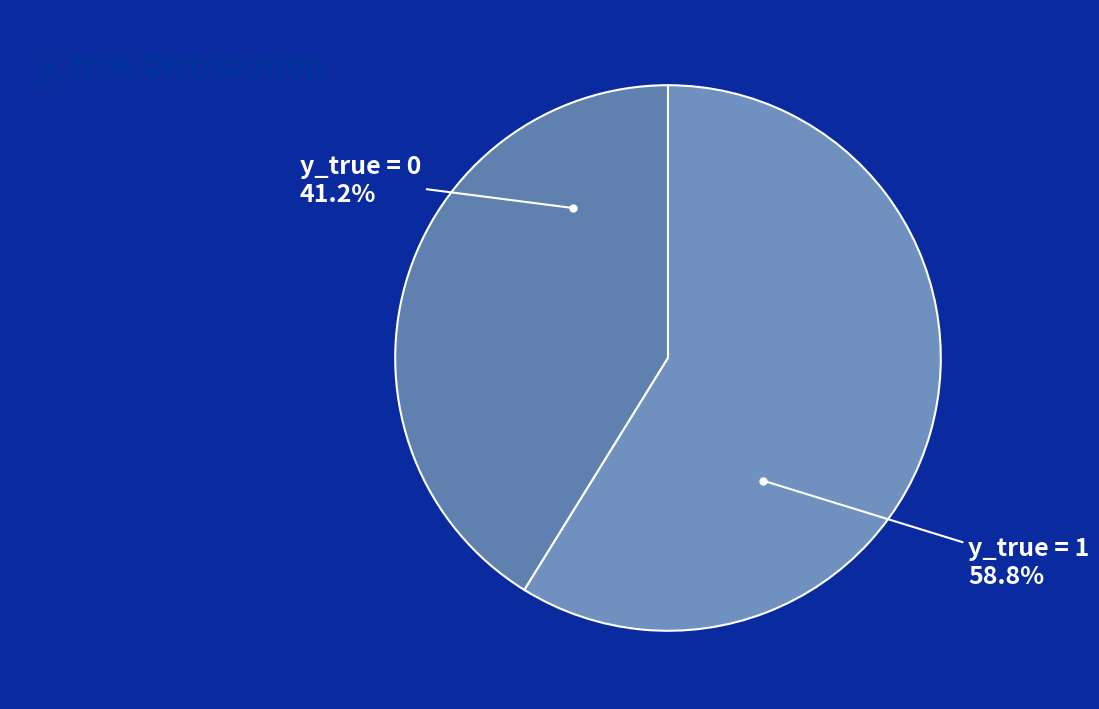

Which slice is the largest?

1